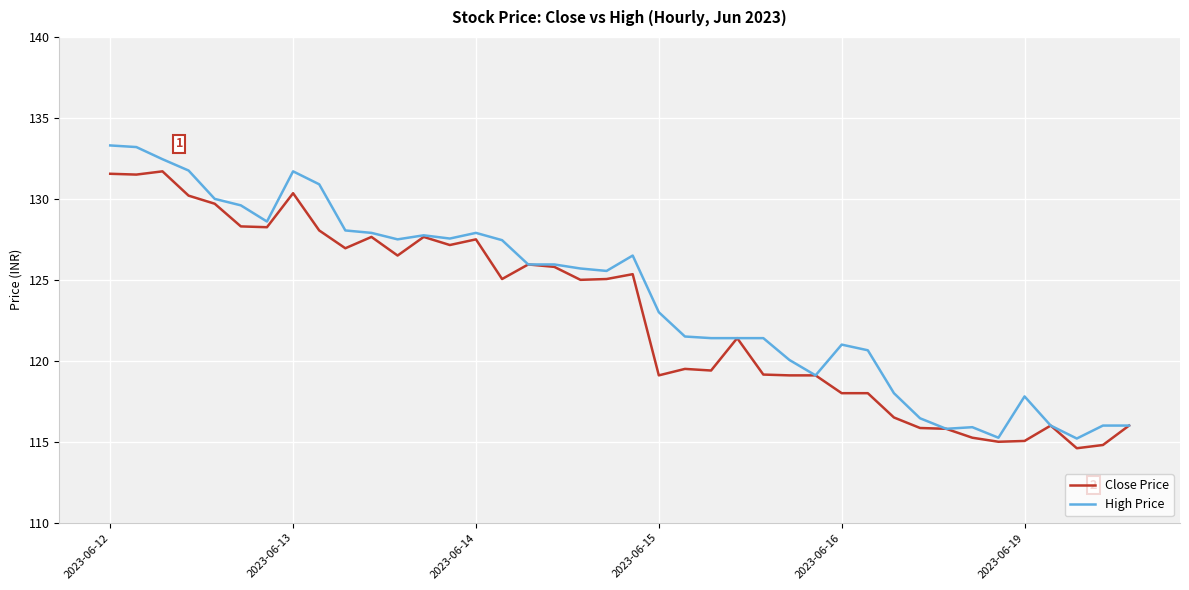

List the series in order of their peak value, highest first.

High Price, Close Price